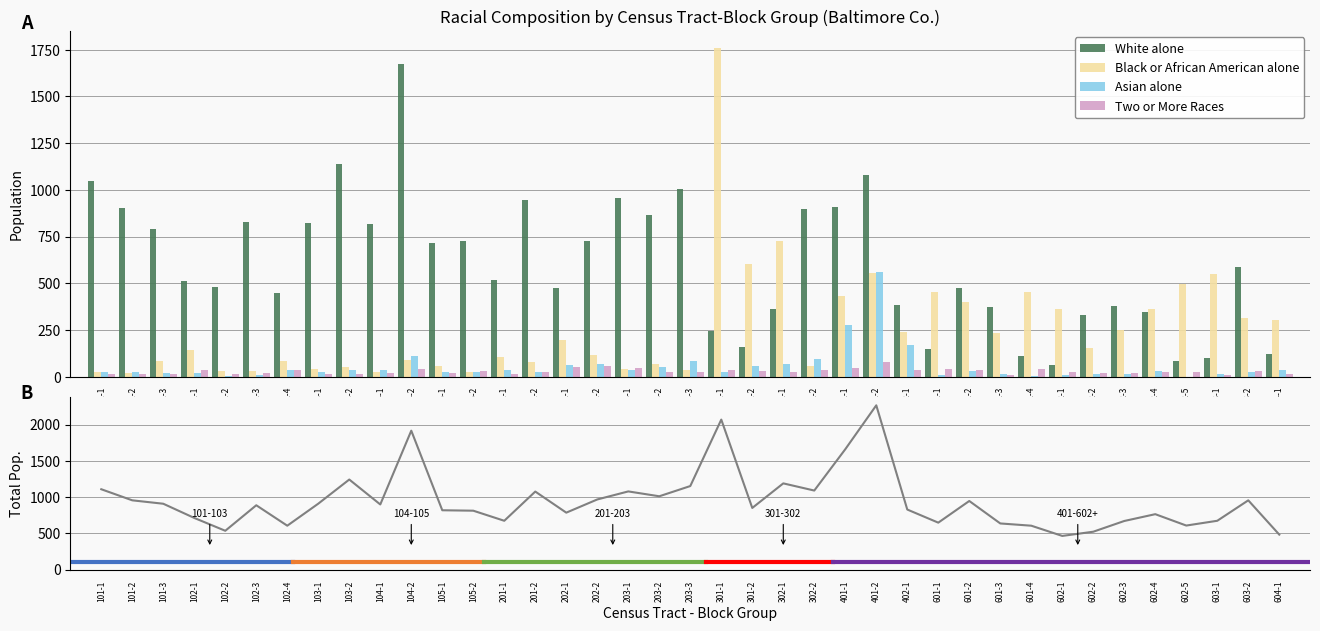

Is the value of White alone at 202-1 greater than the value of Black or African American alone at 604-1?

Yes